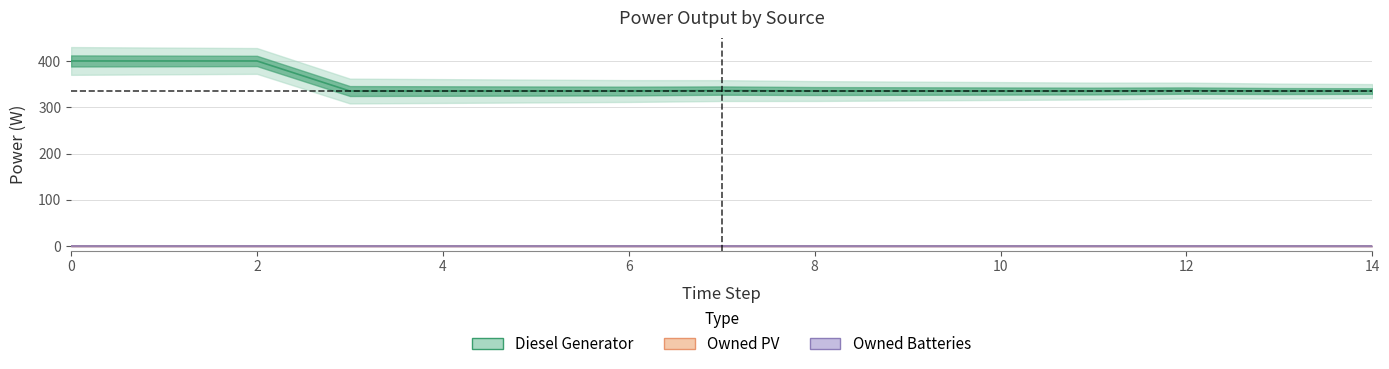

Which series has the widest spread of values?

Diesel Generator